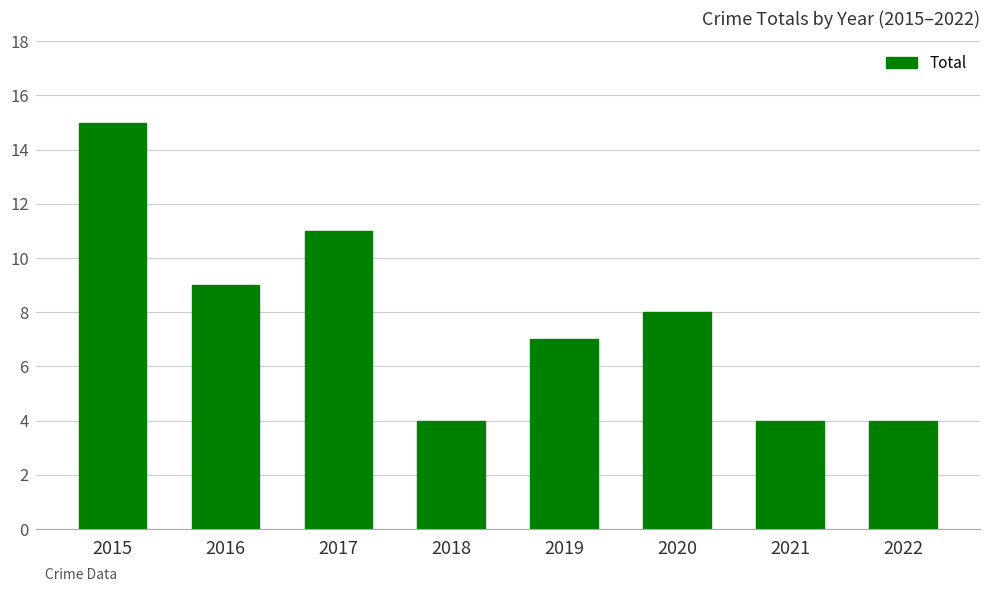

What is the change in value from 2020 to 2021?

-4